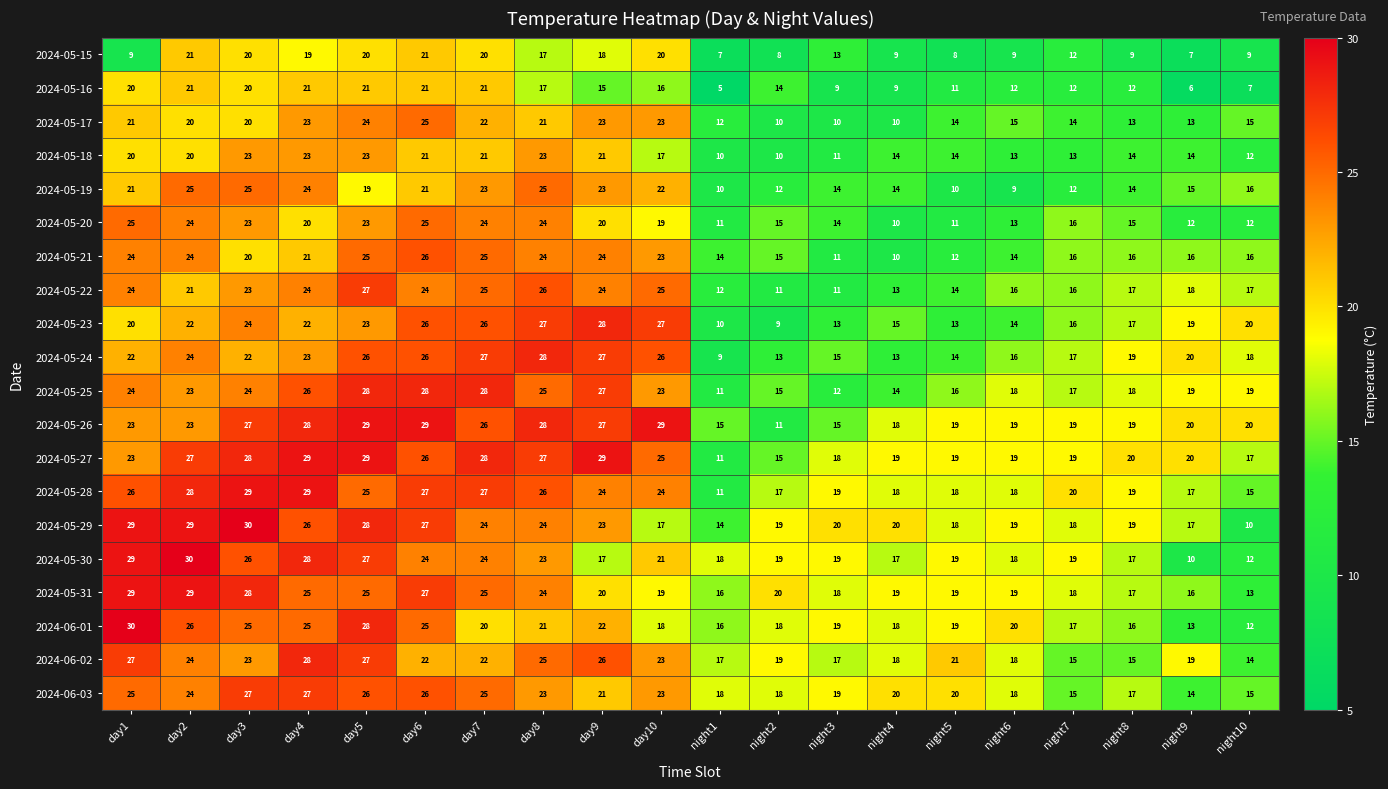

What is the greatest value displayed?

30